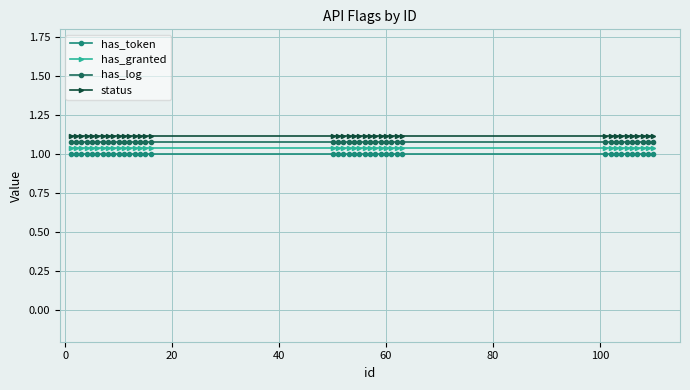

True or false: status and has_token intersect in this chart.

False